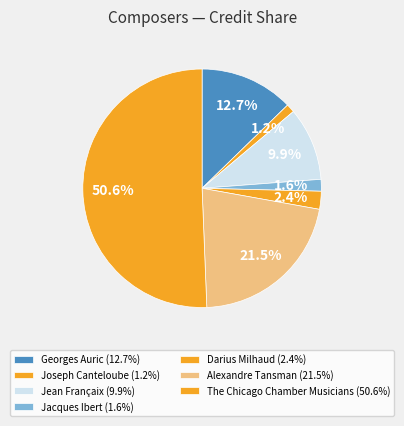

To the nearest percent, what percentage of the pie is Jacques Ibert?

2%